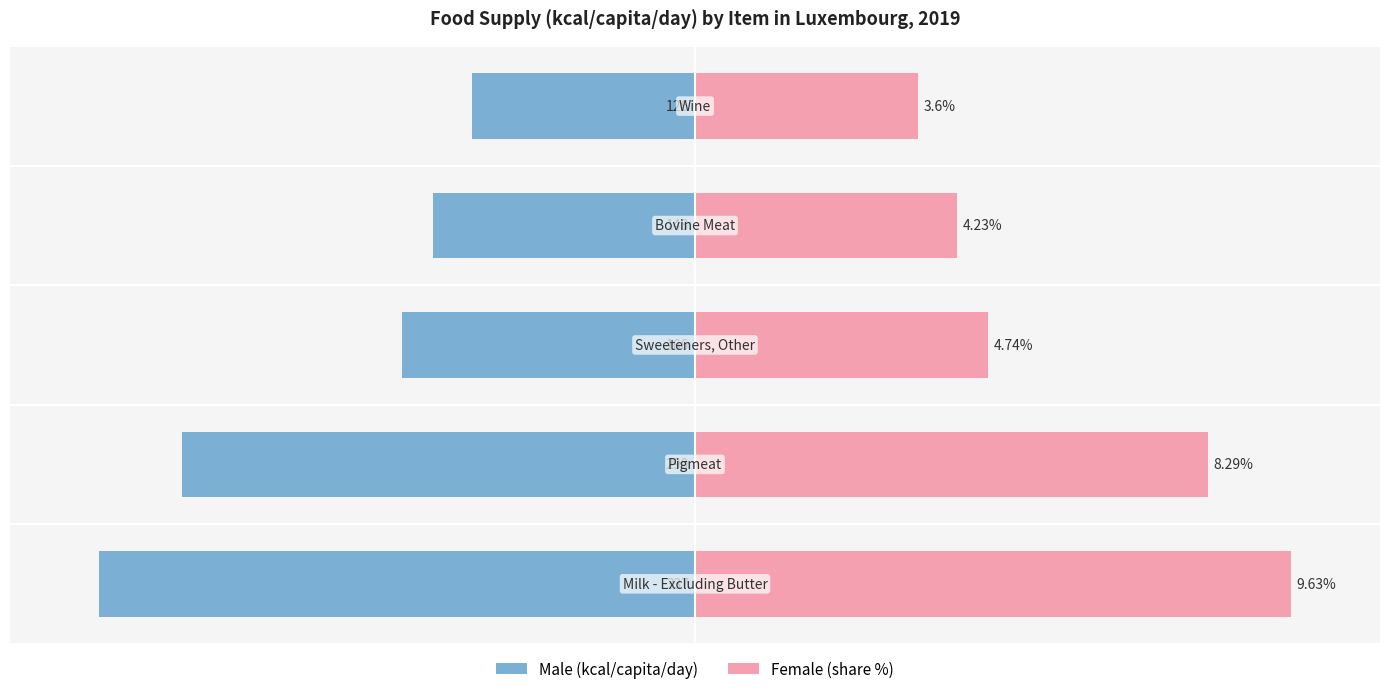

How many values in the Female (share %) series exceed 49?

3